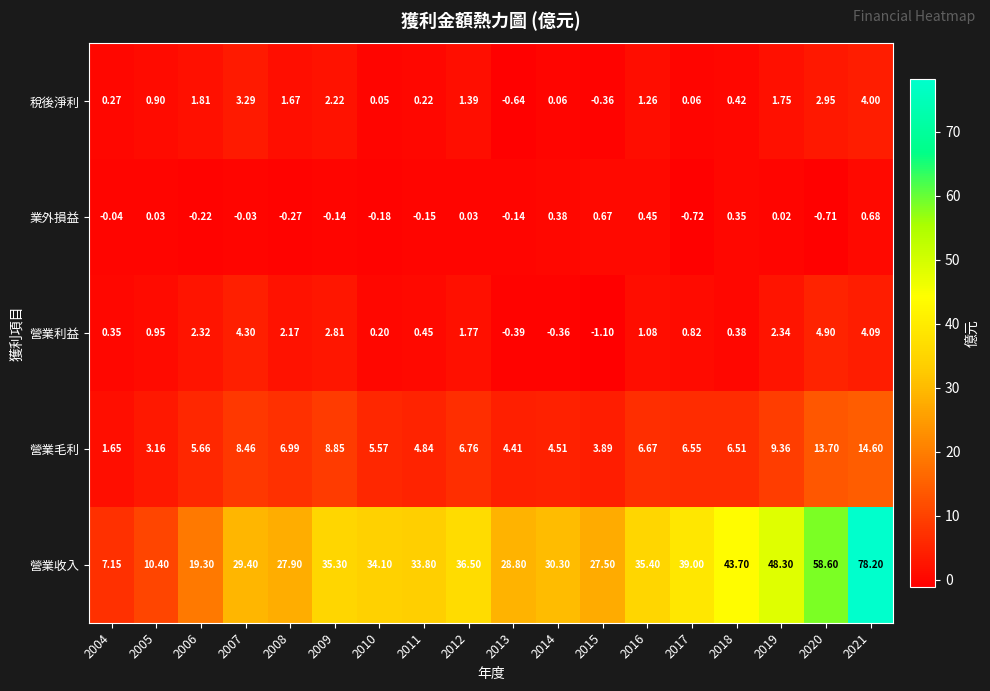

What is the total value across all series at 2012?

46.5